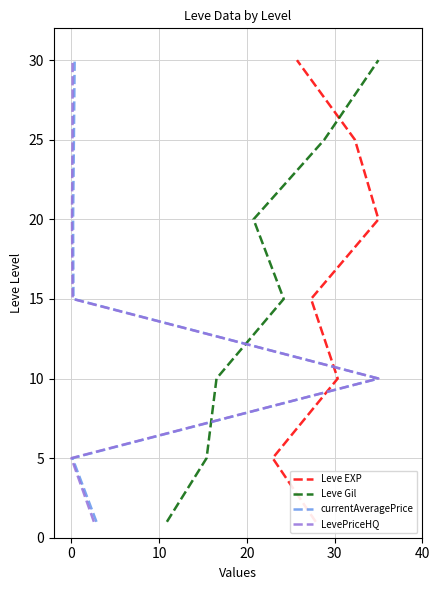

How many data points does each series have?

7